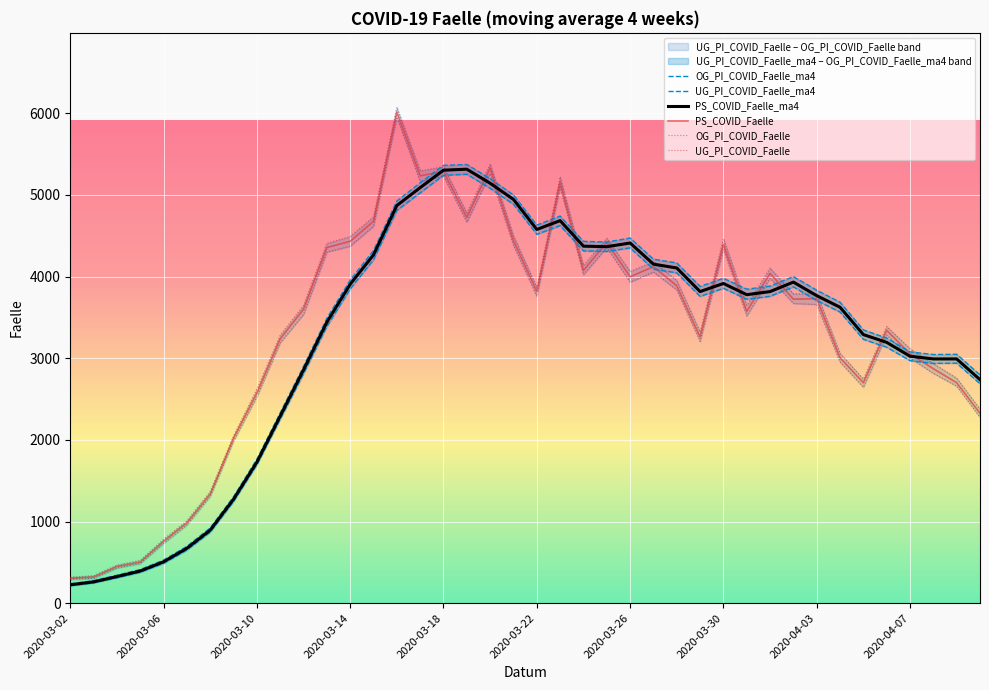

Where is the first local maximum for UG_PI_COVID_Faelle?

14